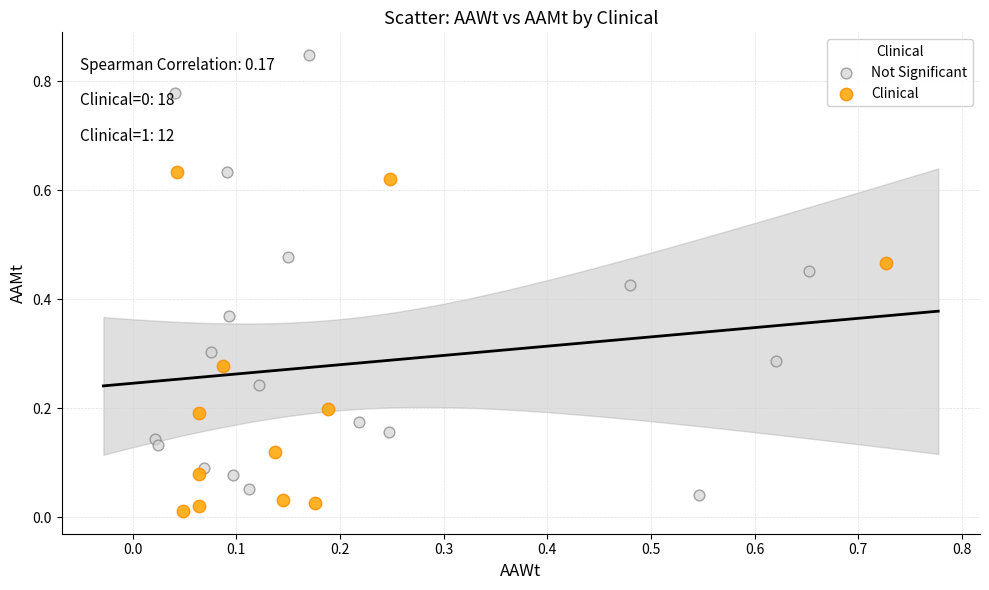

What are all the series names shown in the legend?

Not Significant, Clinical